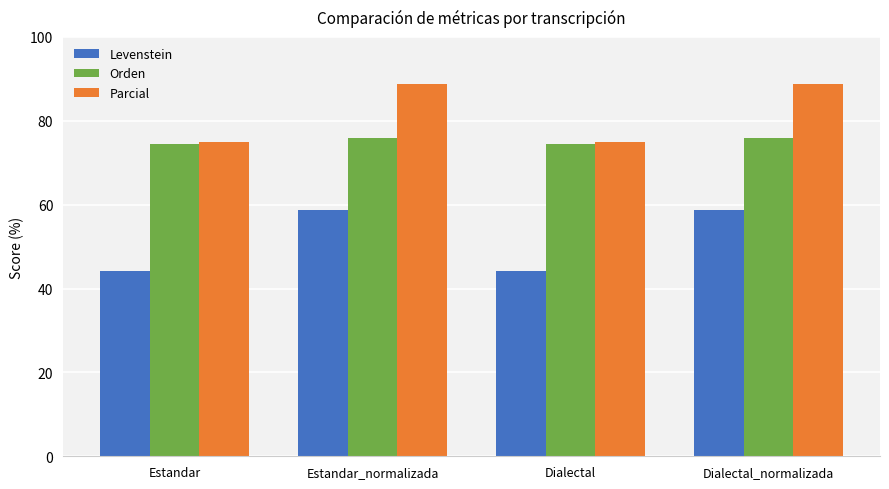

List the series in order of their peak value, lowest first.

Levenstein, Orden, Parcial